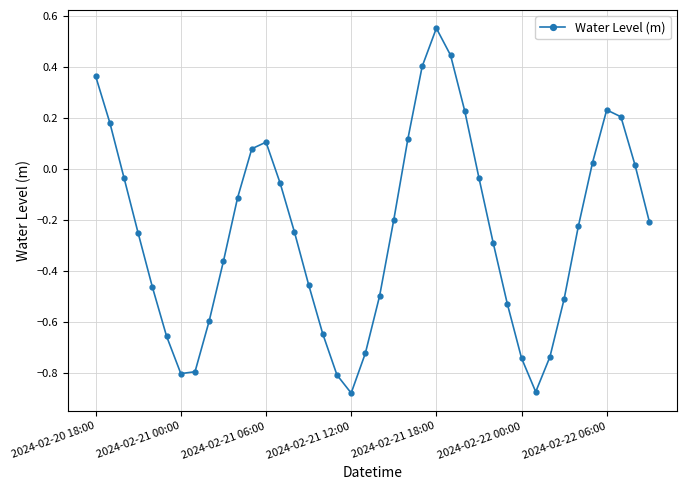

How many data points are less than 0?

27